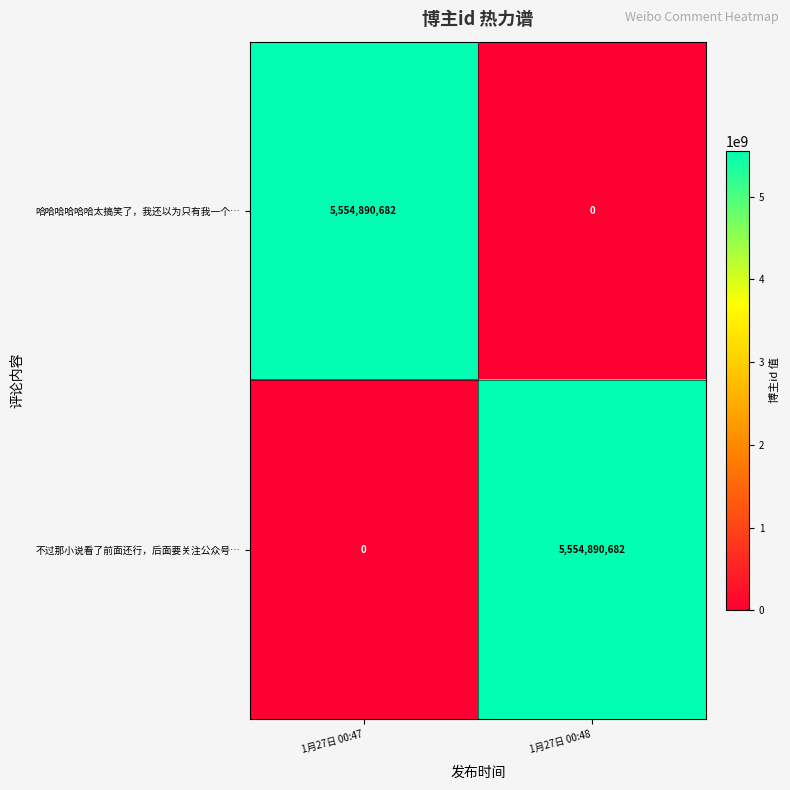

What is the total value across all series at 1月27日 00:48?

5554890682